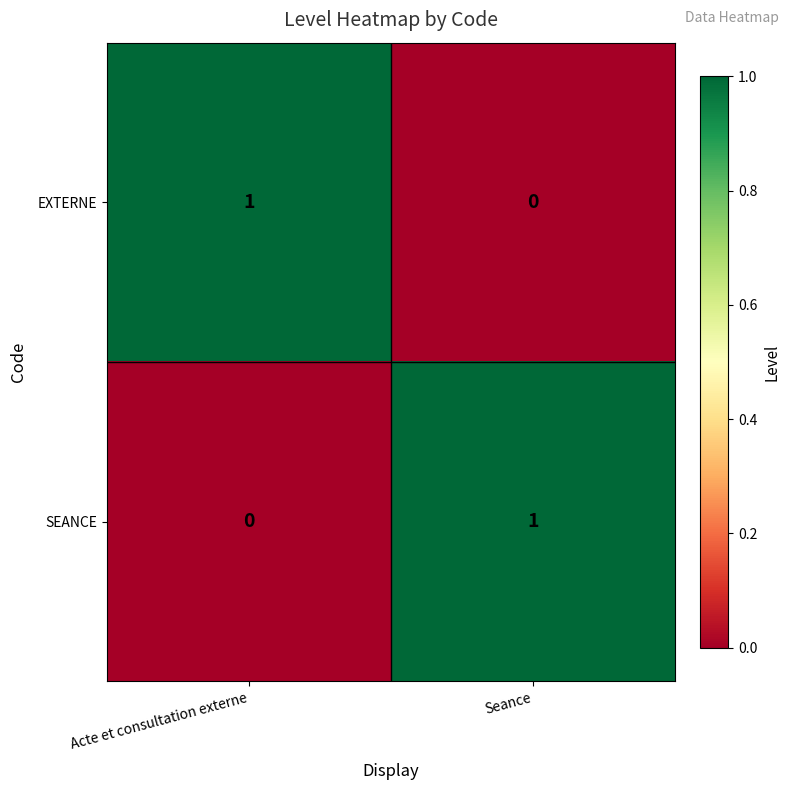

Reading left to right, transcribe all the data shown in this chart.

EXTERNE: 1	0
SEANCE: 0	1